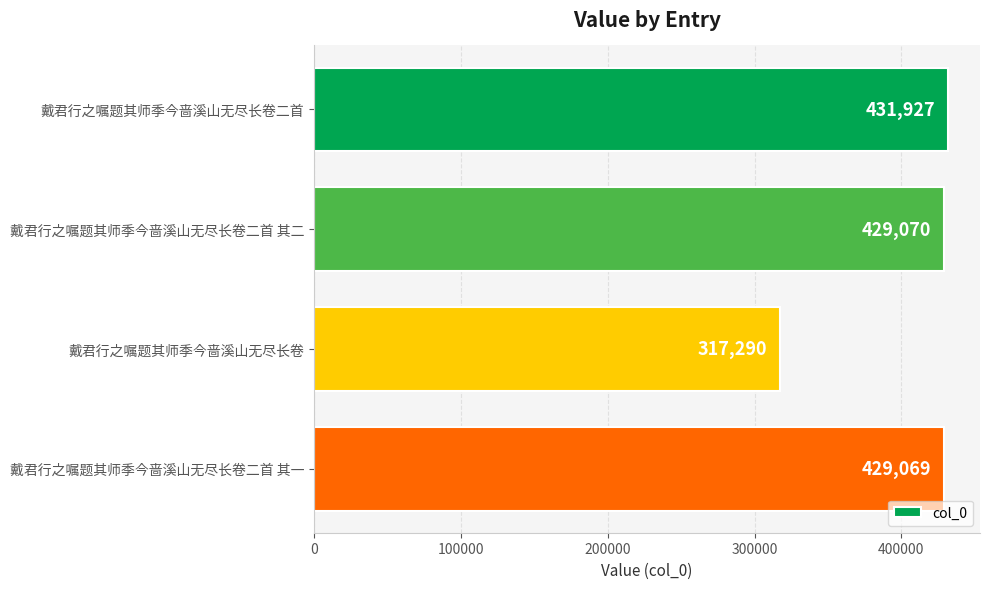

What is the average value?

401839